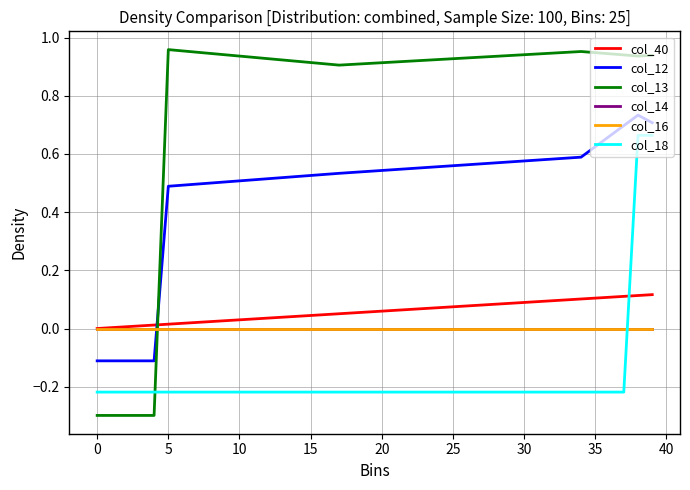

Which series has the largest range (max minus min)?

col_13